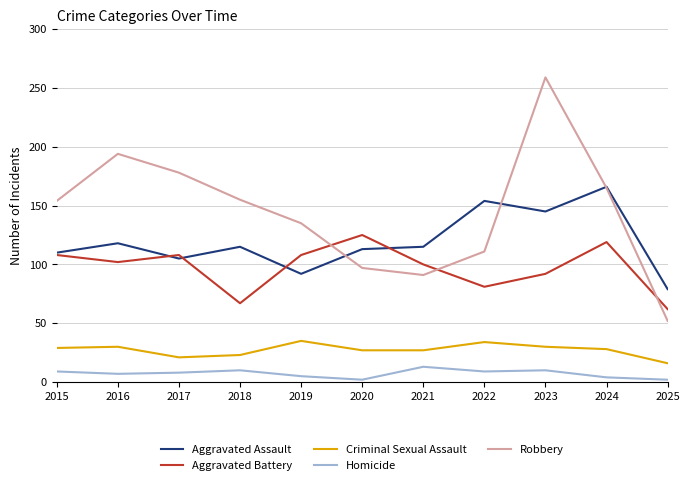

Rank the series at 2019 from lowest to highest value.

Homicide, Criminal Sexual Assault, Aggravated Assault, Aggravated Battery, Robbery